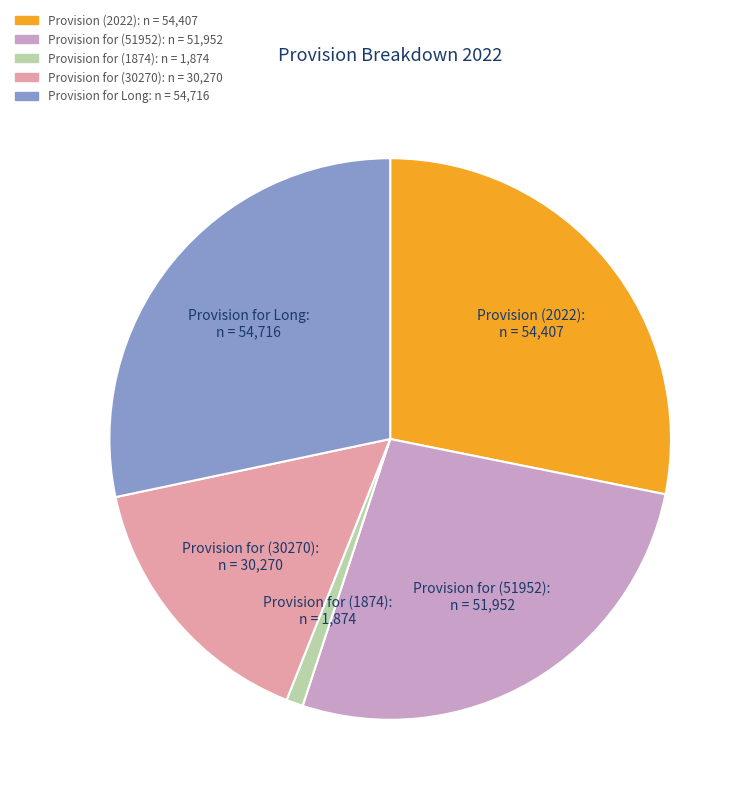

Between Provision for (51952) and Provision (2022), which is larger?

Provision (2022)